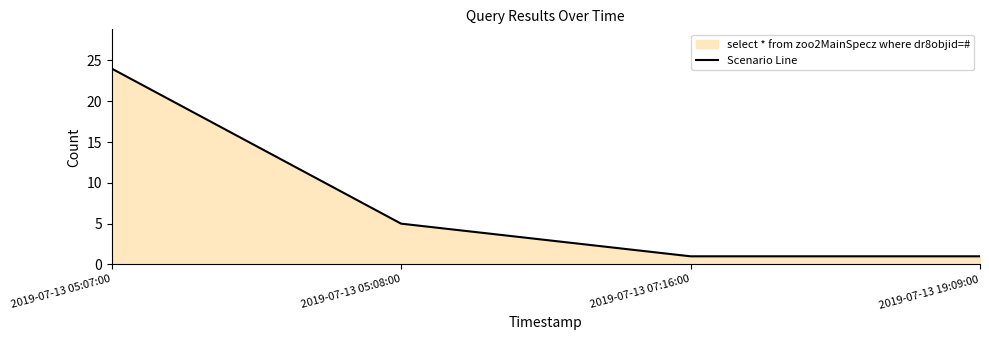

List the labels in order of value, smallest first.

2019-07-13 07:16:00, 2019-07-13 19:09:00, 2019-07-13 05:08:00, 2019-07-13 05:07:00